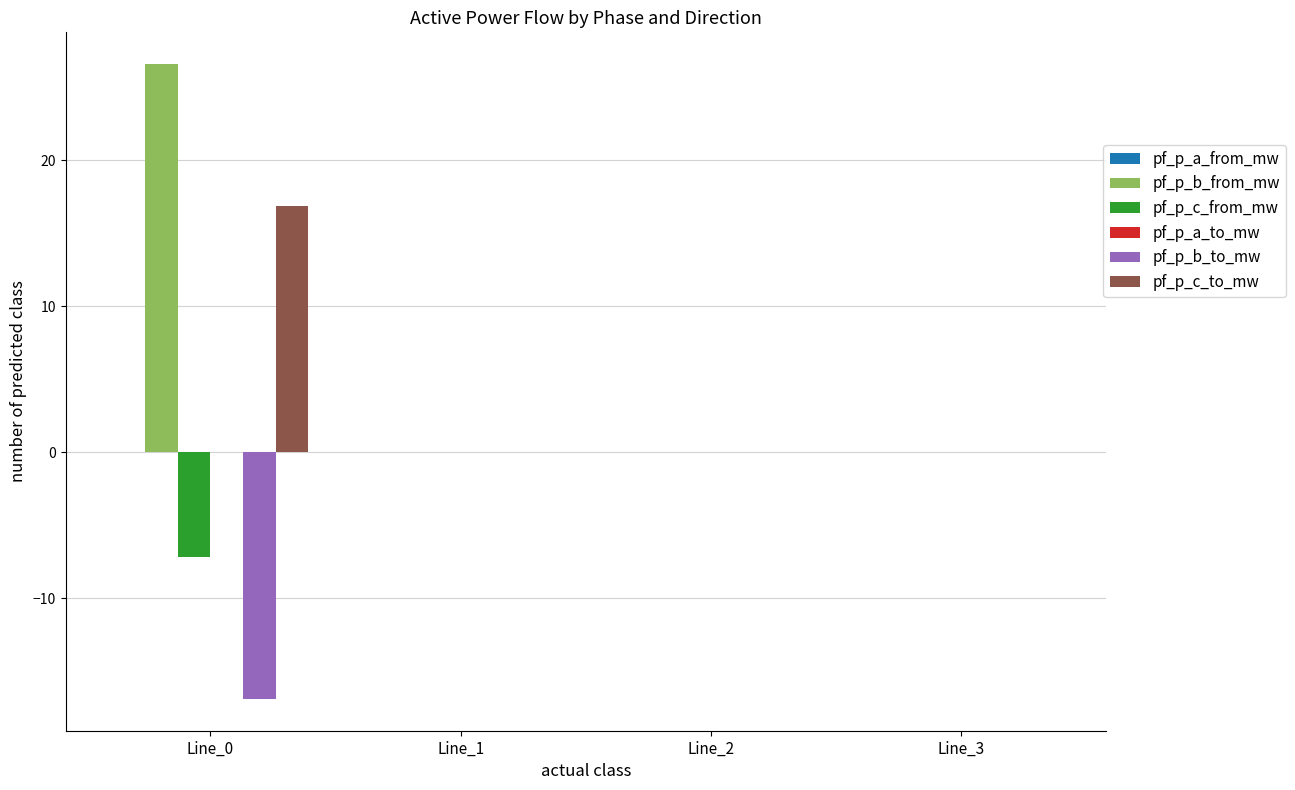

Which series has the largest total across all categories?

pf_p_b_from_mw